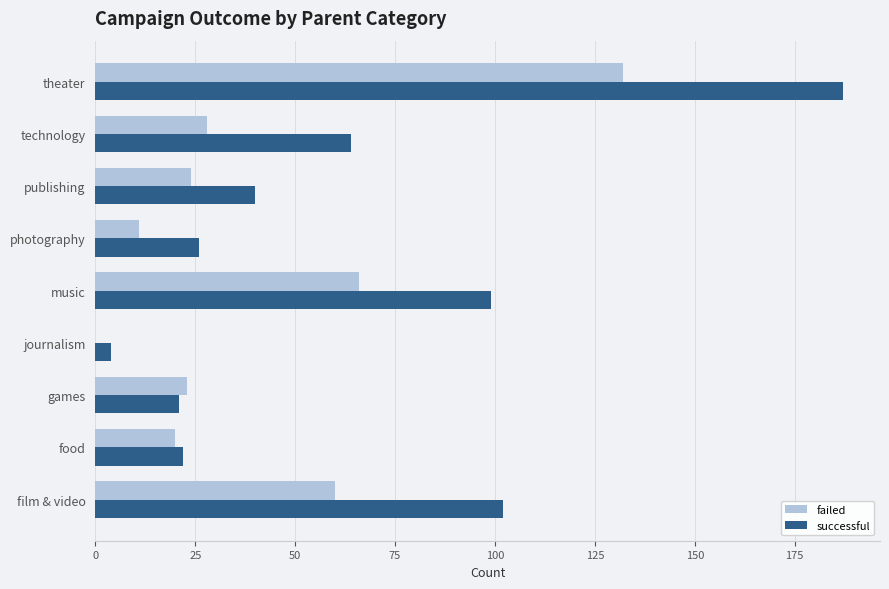

Which series changed the most between journalism and publishing?

successful